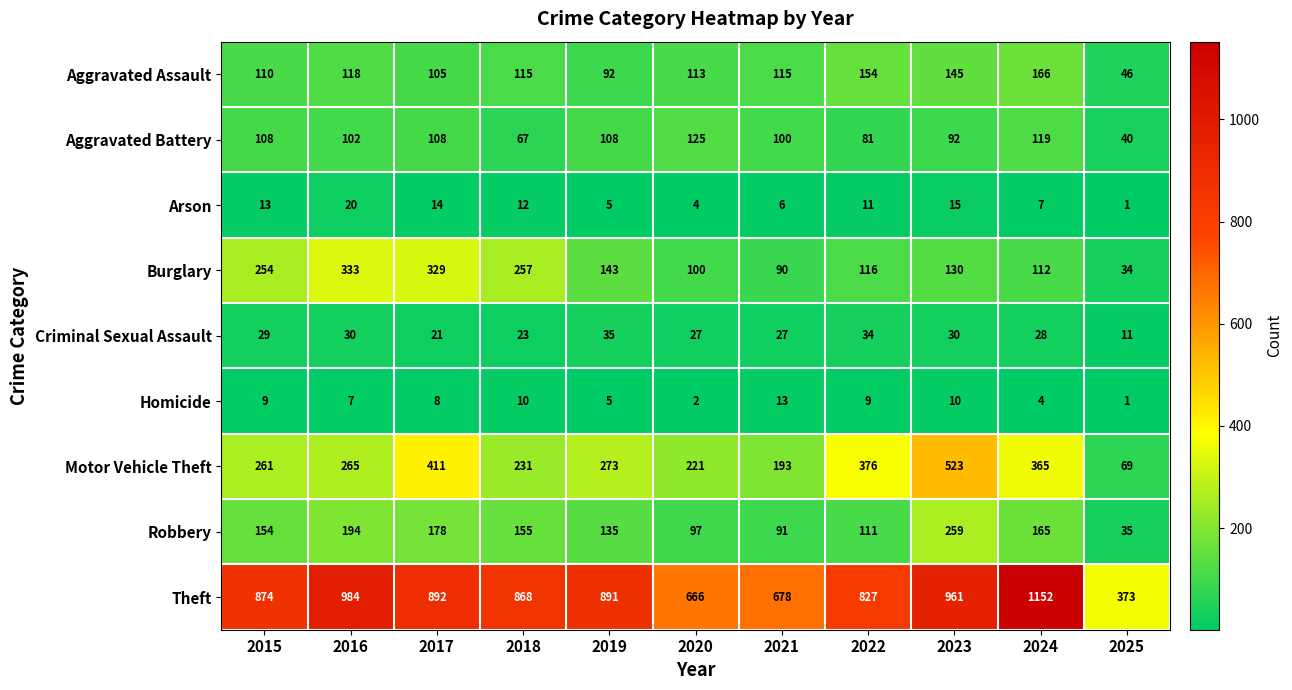

Which series changed the most between 2017 and 2024?

Theft